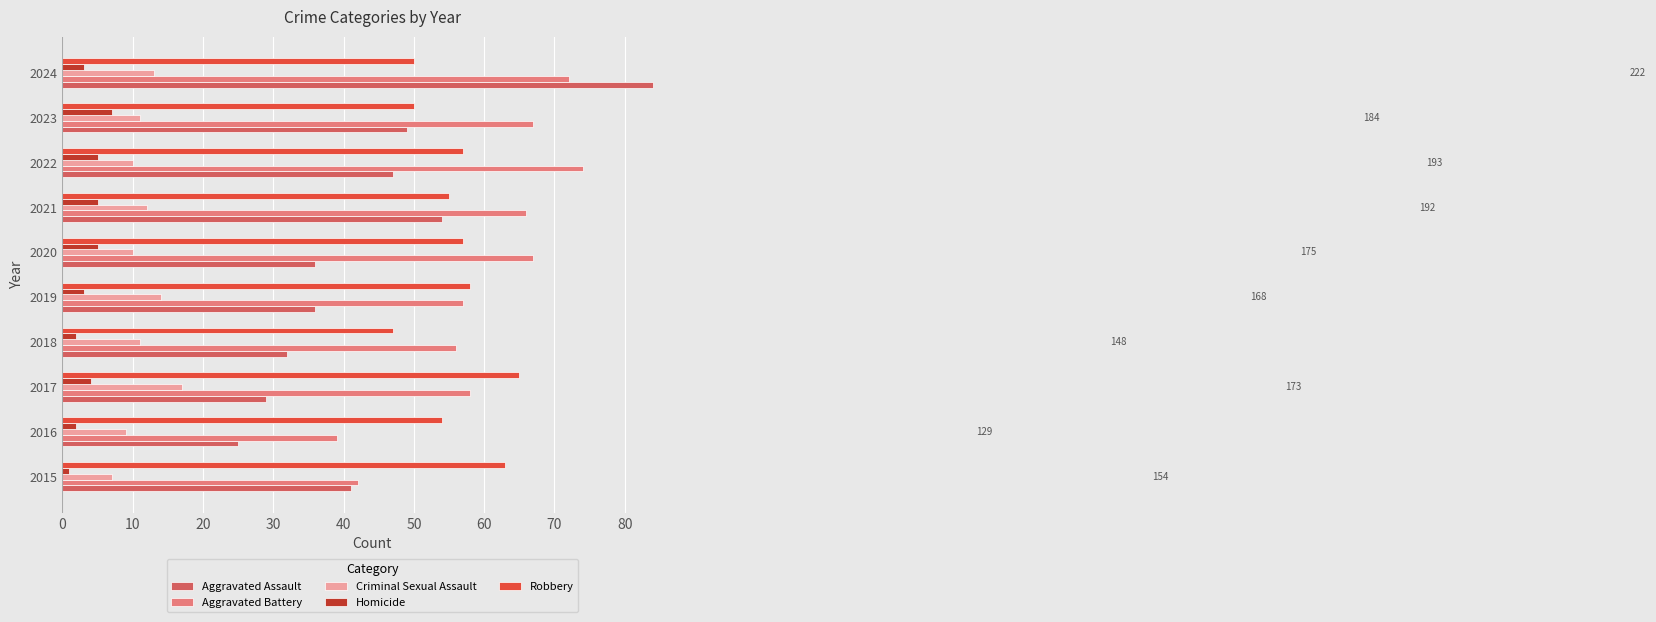

The Criminal Sexual Assault series shows 11 at 2023. True or false?

True